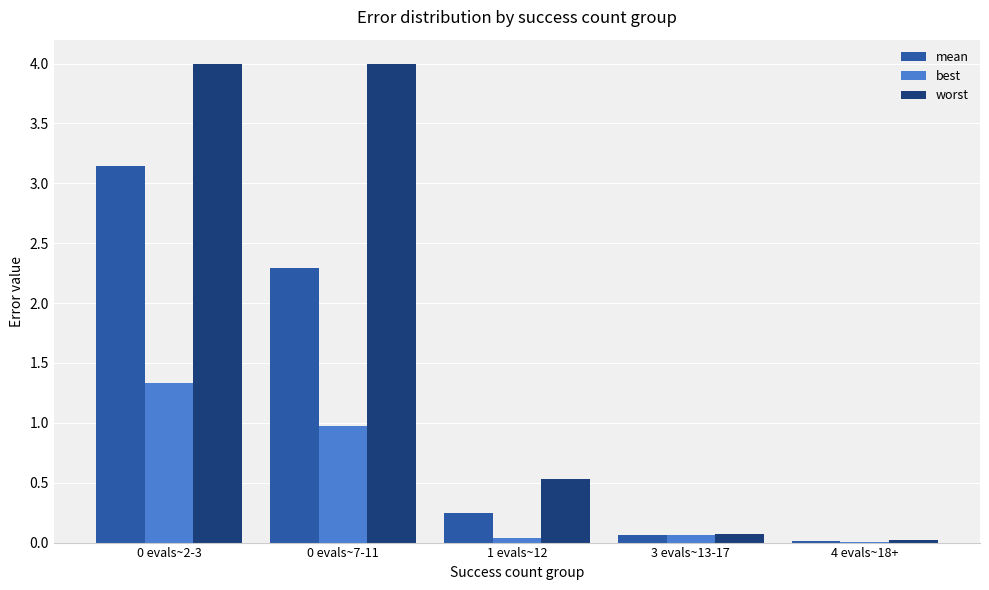

True or false: worst has a value of 4.0 at 0 evals~2-3.

True